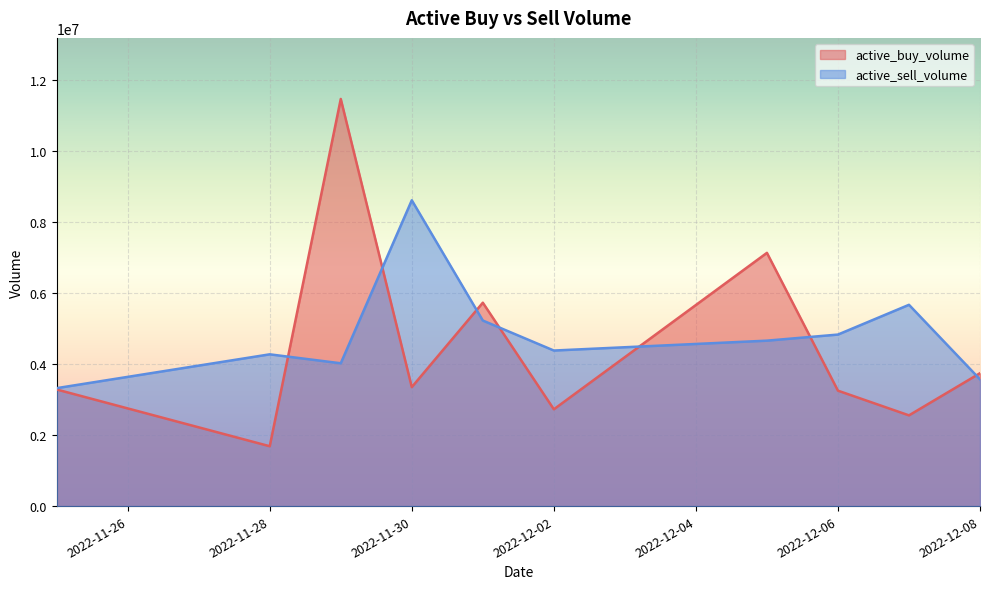

At which category does the chart reach its minimum across all series?

2022-11-28